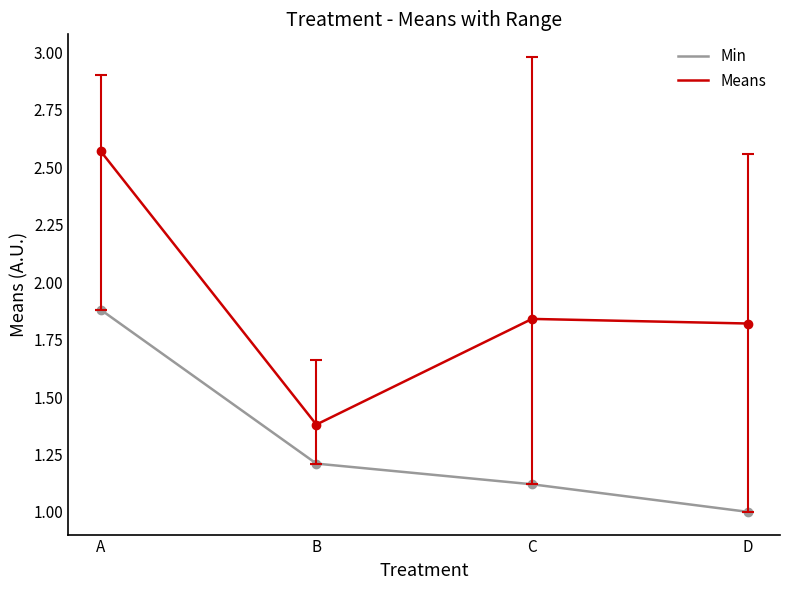

At D, list the series in order from largest to smallest.

Means, Min